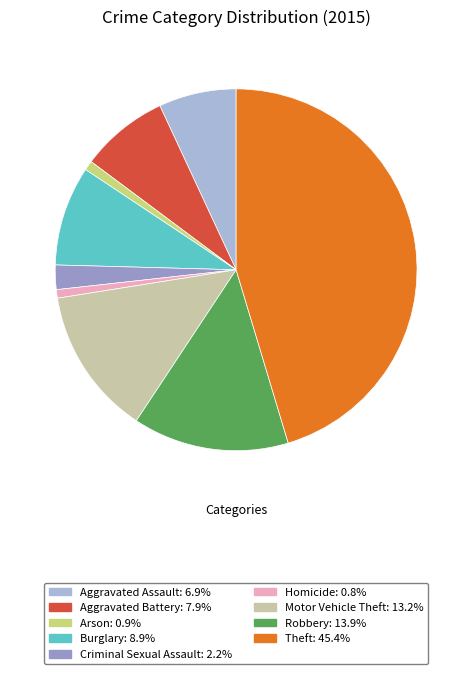

Combined, do Robbery and Aggravated Assault account for over 50%?

No